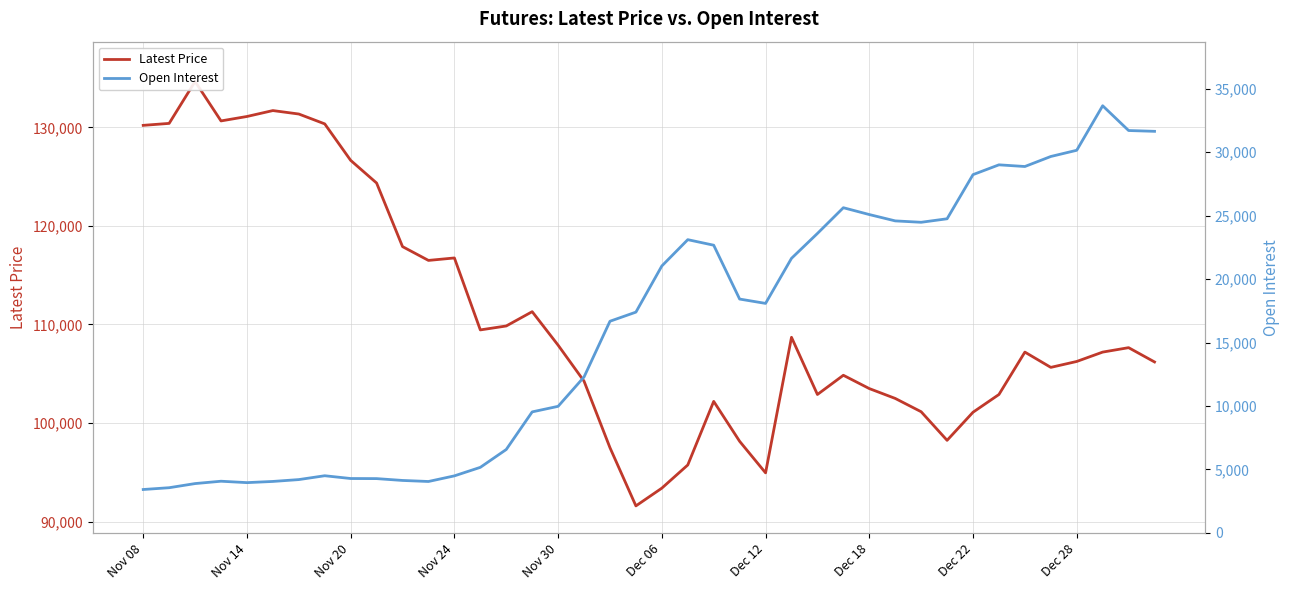

What is the minimum value shown in the chart?

3424